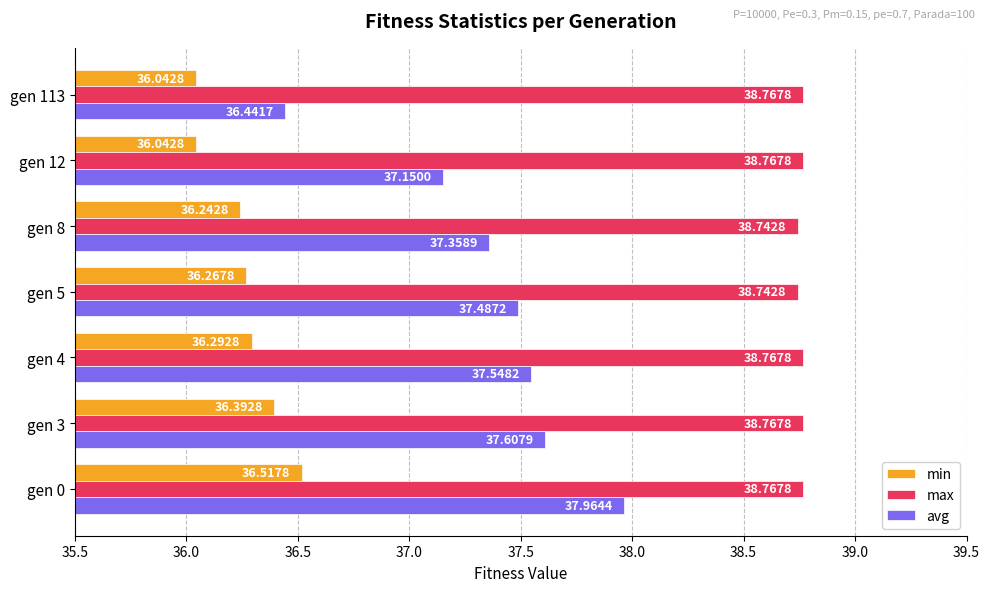

Which series has the largest range (max minus min)?

avg